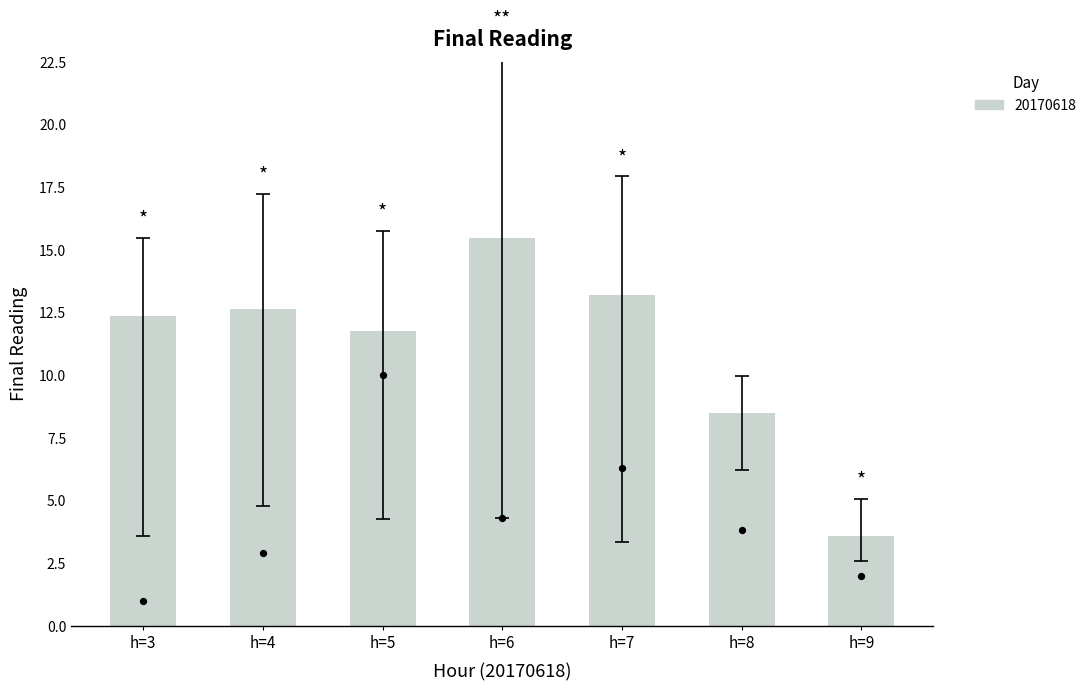

Between h=6 and h=5, which is larger?

h=6